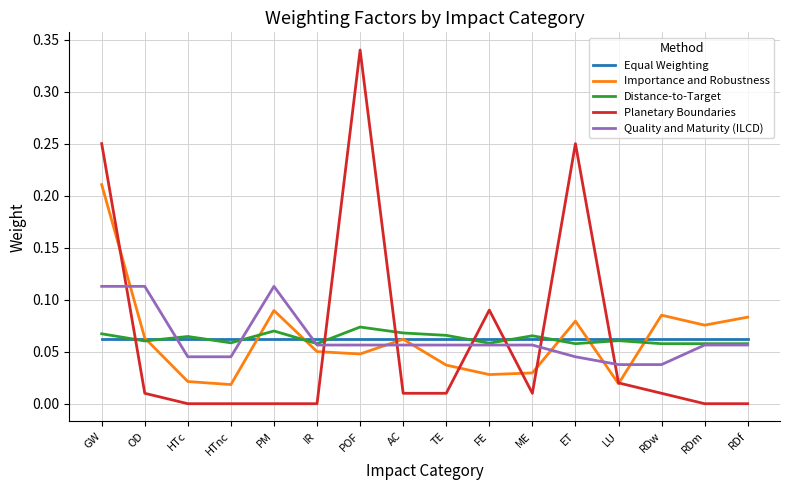

What position from the right is IR?

11